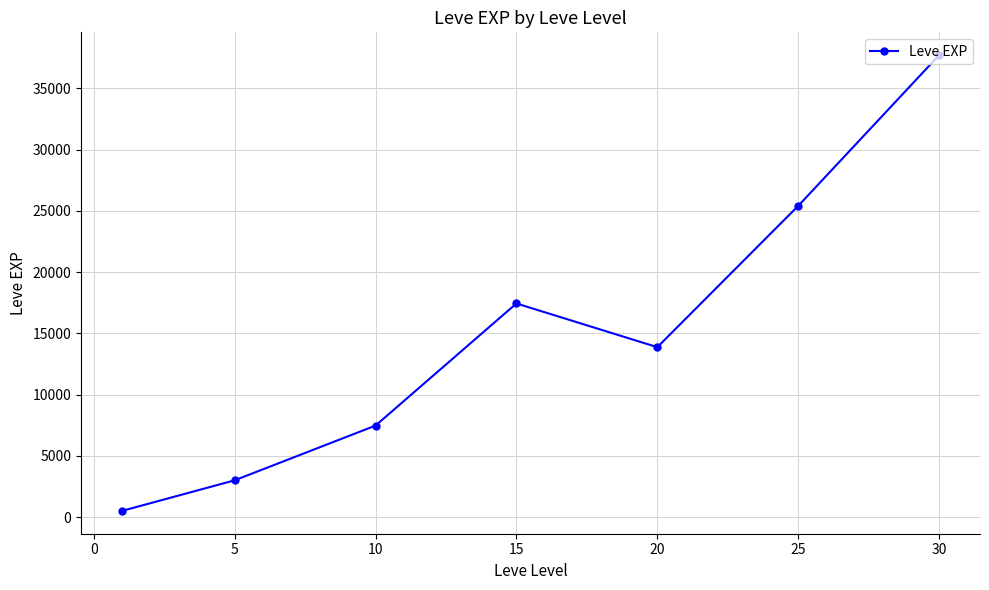

What is the average value?

15062.9